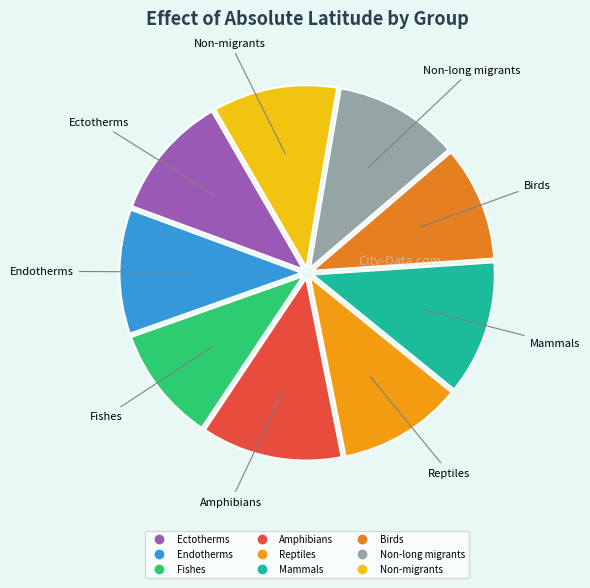

Do Birds and Mammals together represent more than half of the pie?

No